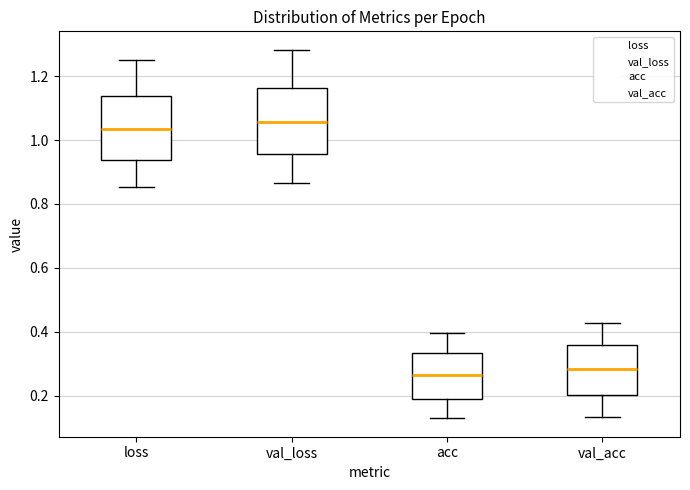

Reading left to right, transcribe this box plot: for each box, give where its median line is, the range the box spans, and where its two whiskers end, as read against the y-axis. The values are not printed on the chart, so give them approximately, as read against the axis.

loss: median 1.04, box 0.94 to 1.14, whiskers 0.86 to 1.26
val_loss: median 1.06, box 0.96 to 1.16, whiskers 0.86 to 1.28
acc: median 0.26, box 0.20 to 0.34, whiskers 0.12 to 0.40
val_acc: median 0.28, box 0.20 to 0.36, whiskers 0.14 to 0.42